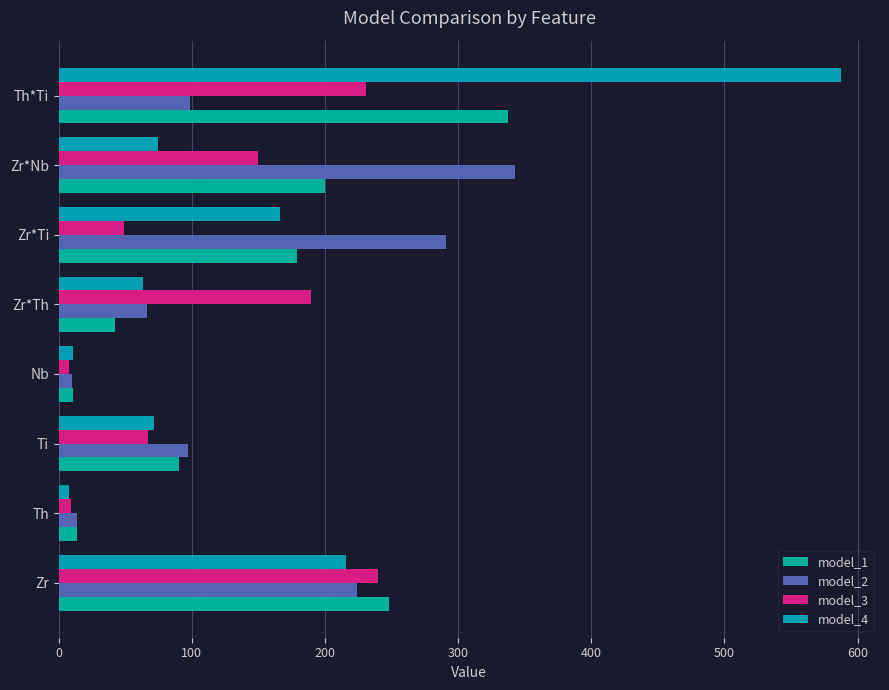

How many data points in model_4 are above 74?

4